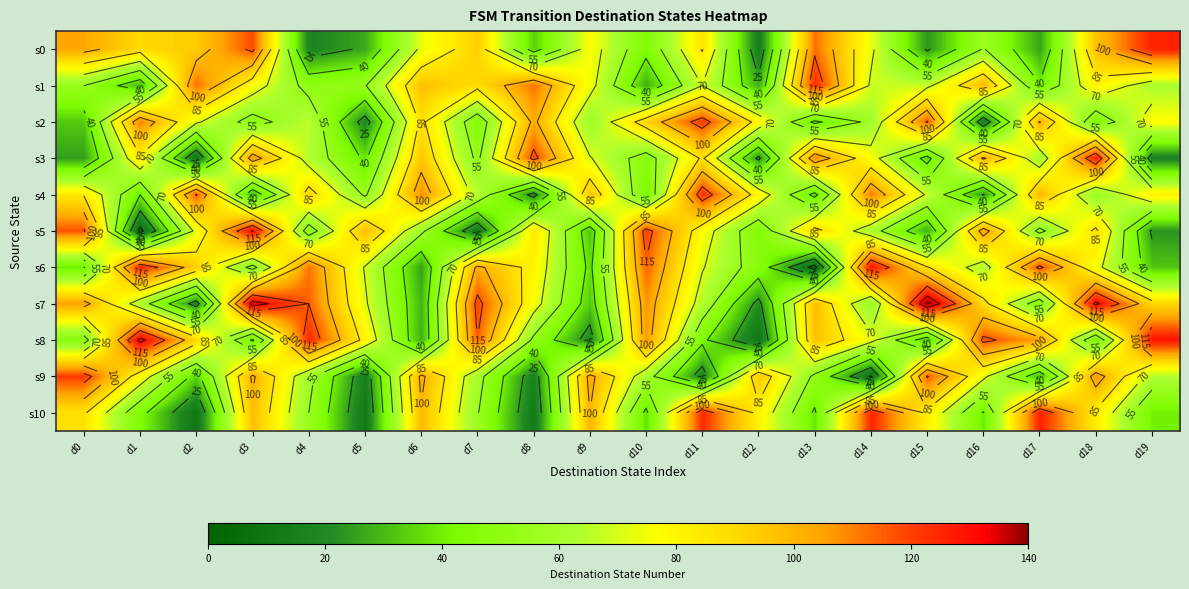

Which series has the largest total across all categories?

s7